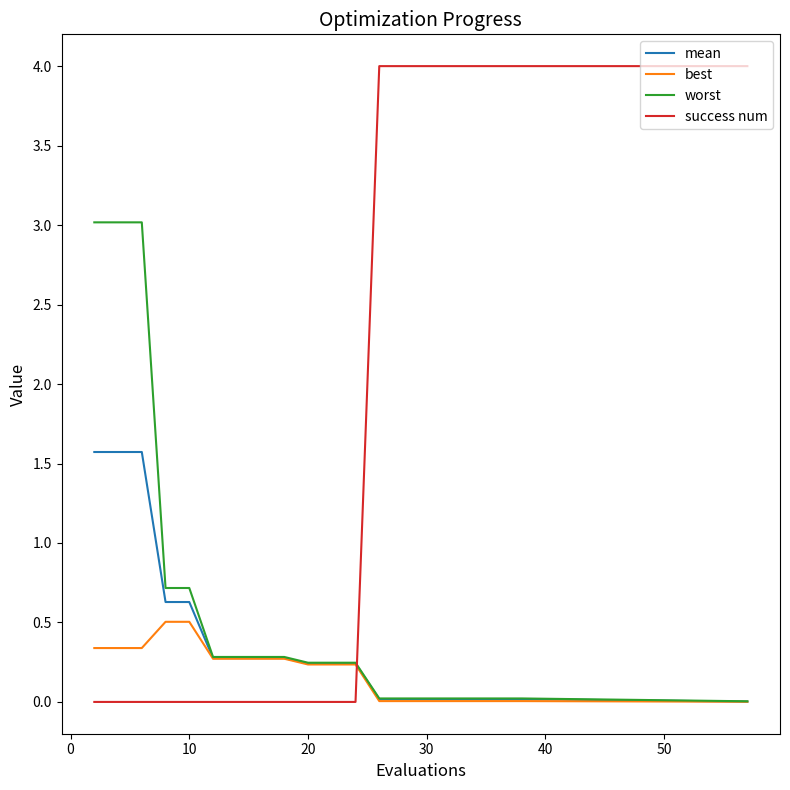

After their last crossing, which series has the higher values: success num or best?

success num